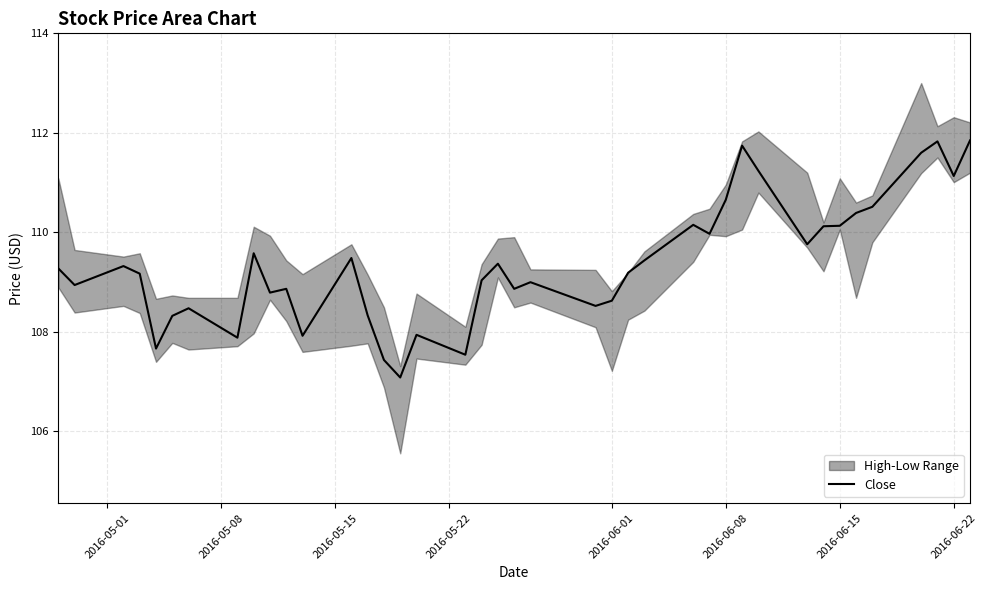

Reading left to right, transcribe all the data shown in this chart.

109.3	108.9	109.3	109.2	107.7	108.3	108.5	107.9	109.6	108.8	108.9	107.9	109.5	108.3	107.4	107.1	107.9	107.5	109.0	109.4	108.9	109.0	108.5	108.6	109.2	109.4	110.2	110.0	110.7	111.7	111.2	109.8	110.1	110.1	110.4	110.5	111.6	111.8	111.1	111.8